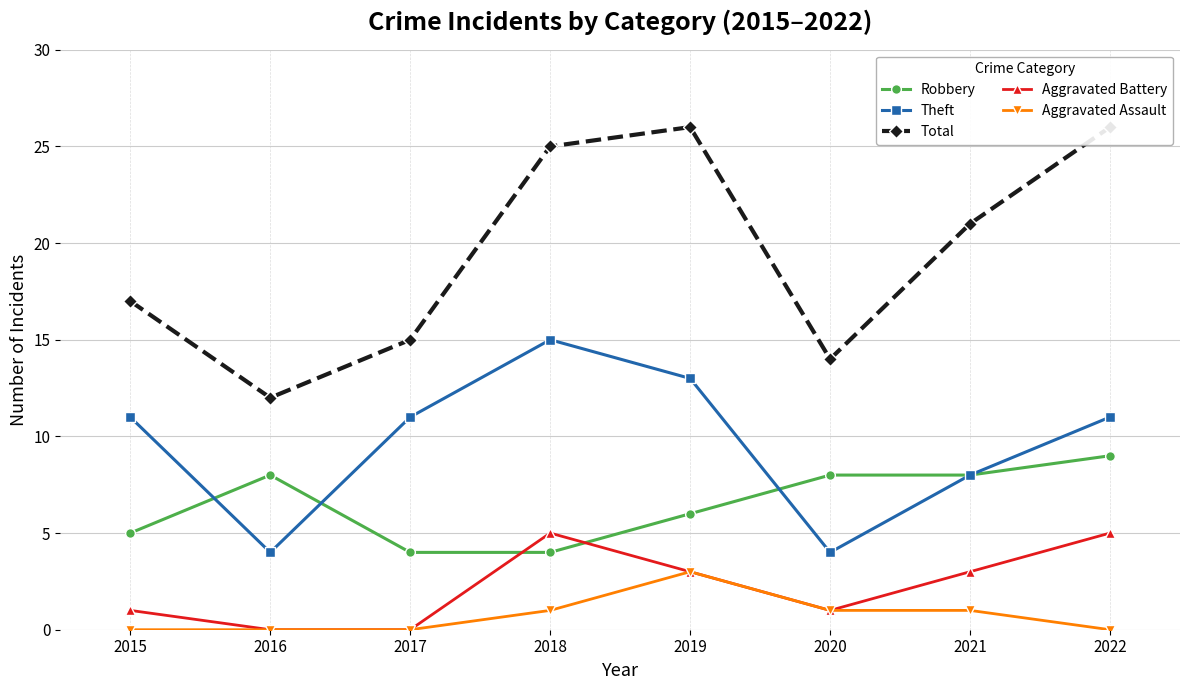

What is the average value of the Total series?

20